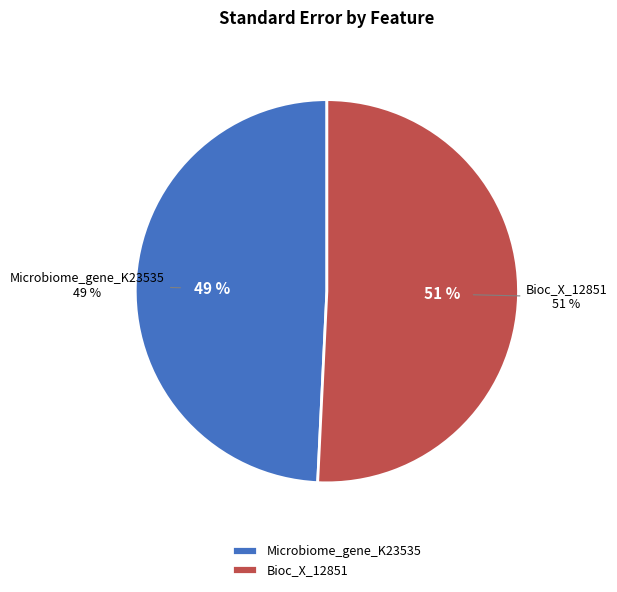

Does Microbiome_gene_K23535 represent more than half of the total?

No